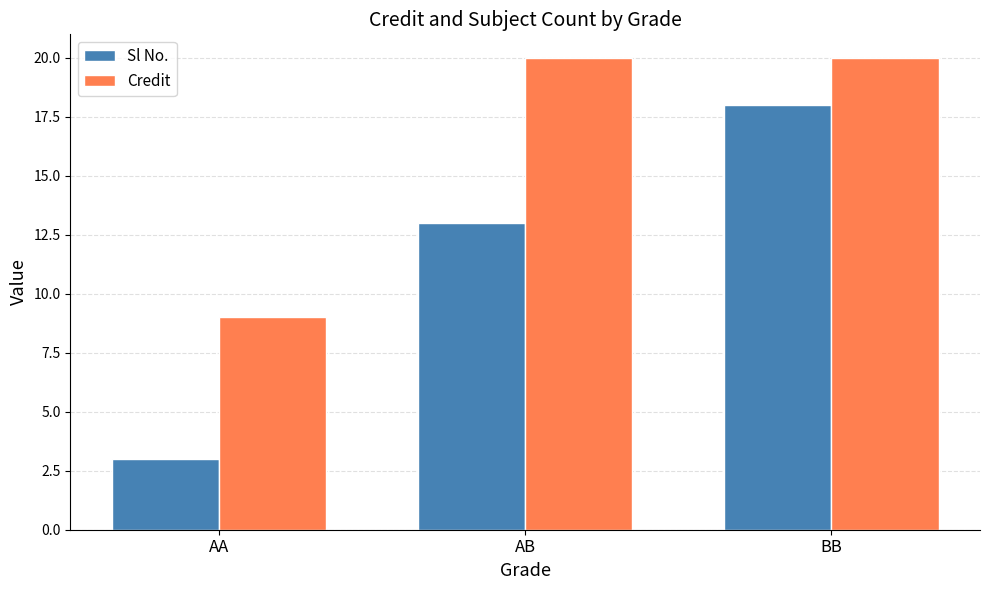

Which series has the largest total across all categories?

Credit